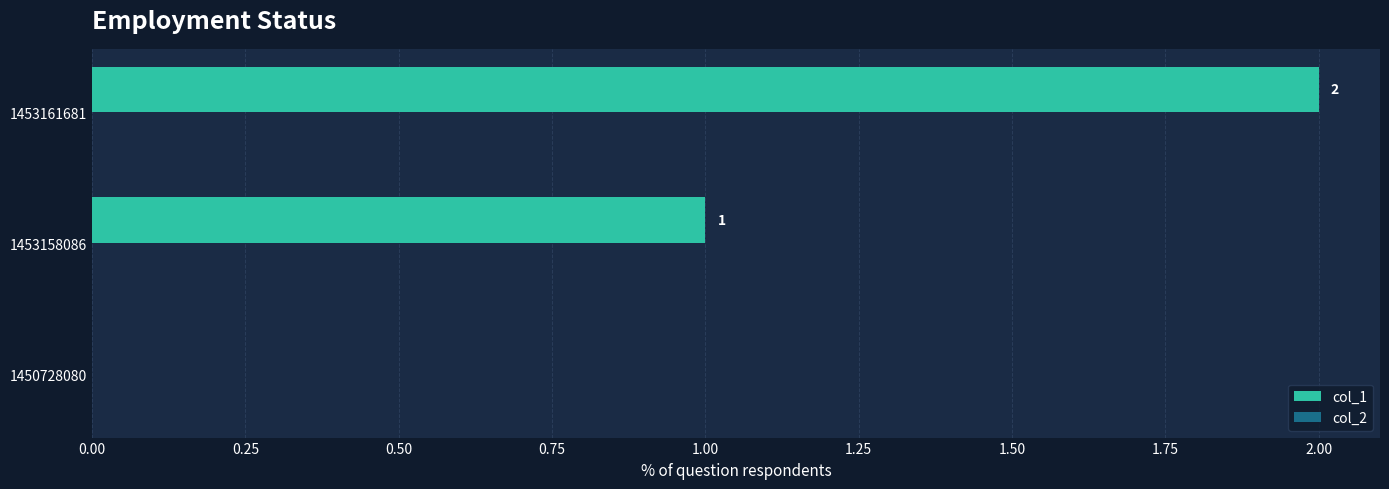

What is the sum of the values at 1453161681 and 1453158086?

3